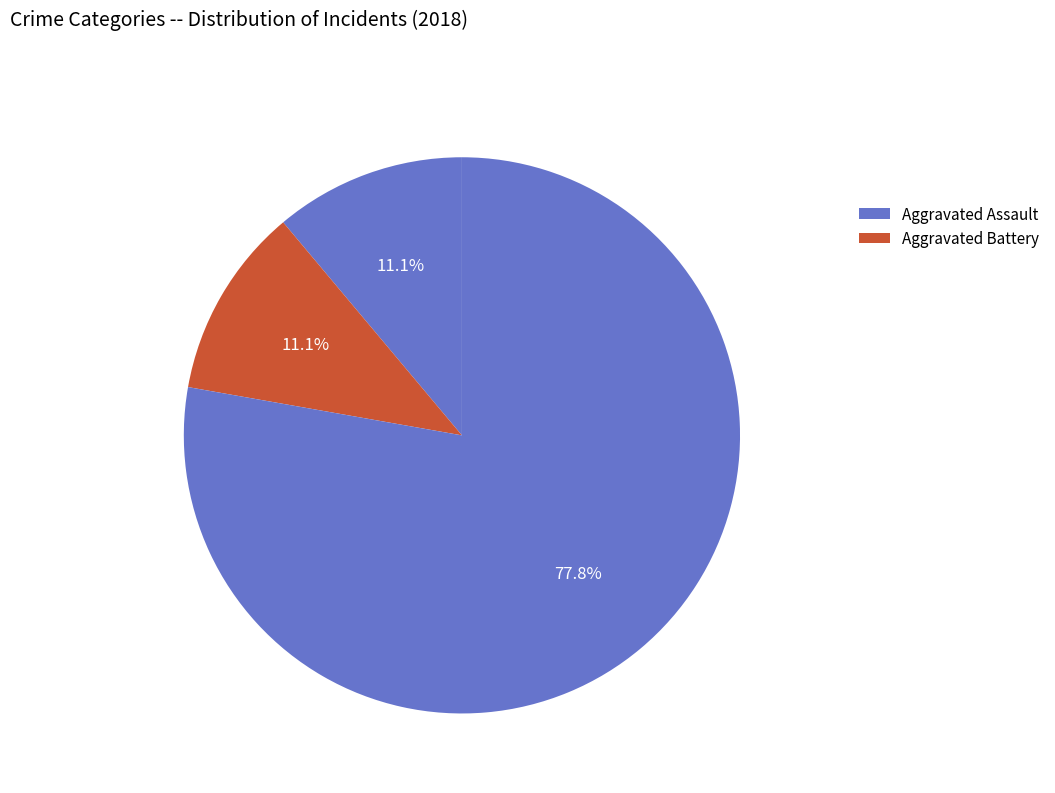

Count the number of slices in the pie.

3